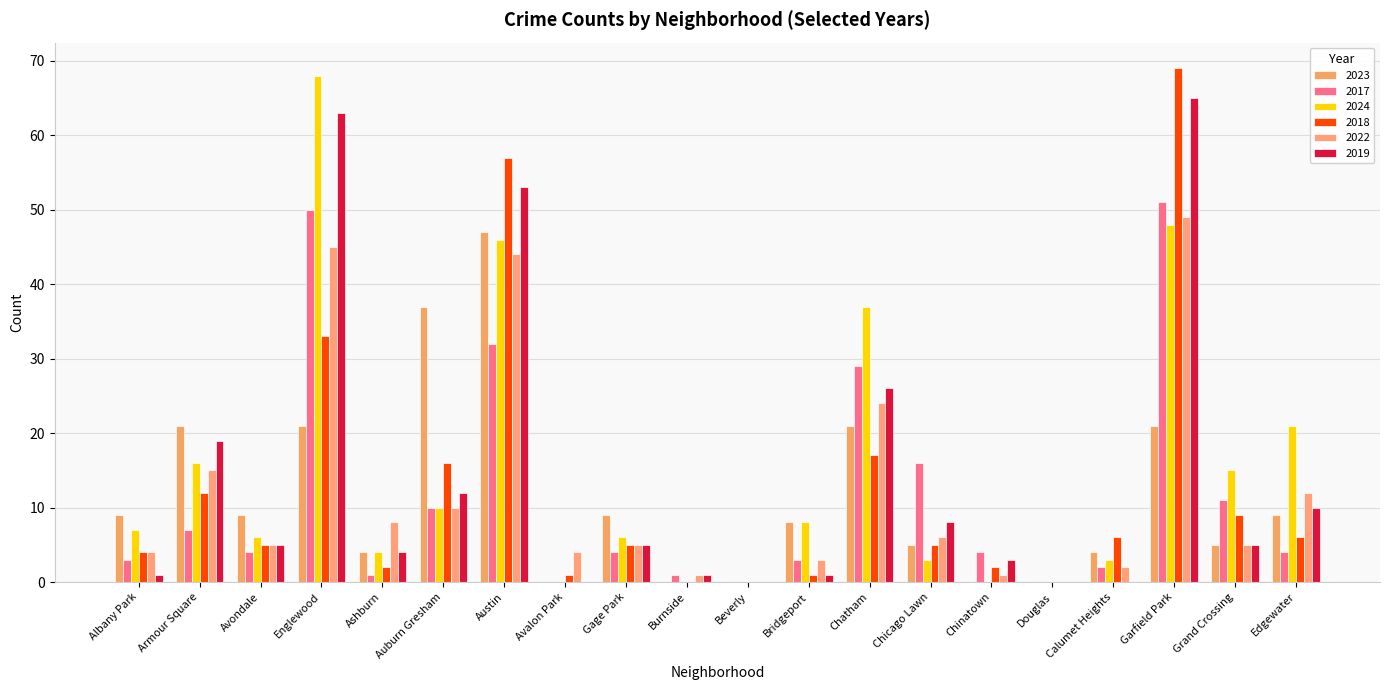

Count the number of data series in this chart.

6